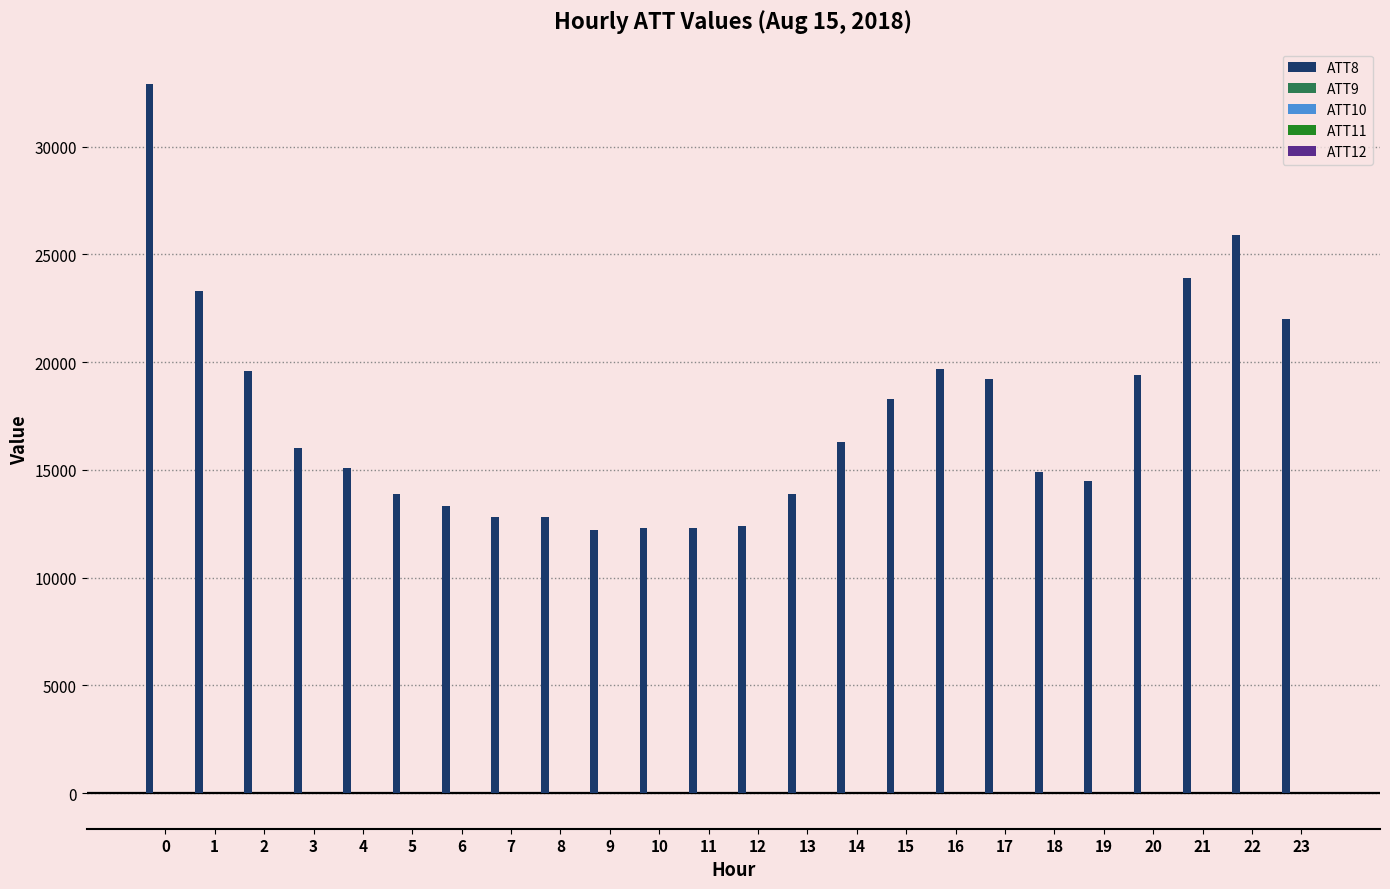

Are the bars grouped side by side (vs. stacked)?

Yes